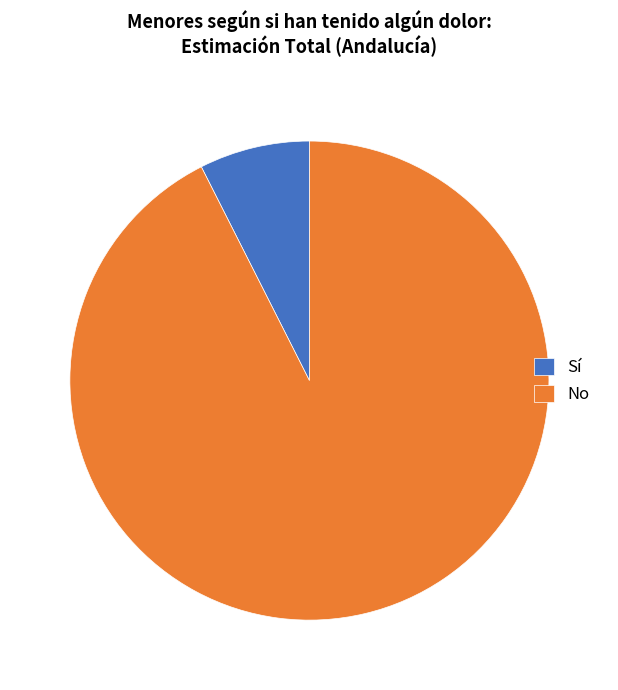

Rank the categories by value from lowest to highest.

Sí, No